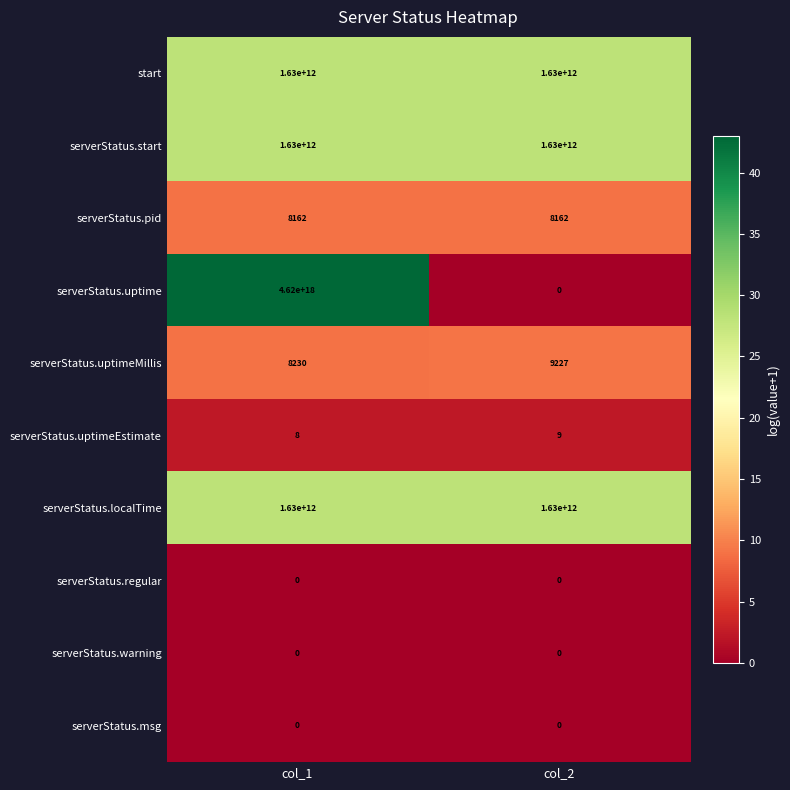

Which series changed the most between col_1 and col_2?

serverStatus.uptime